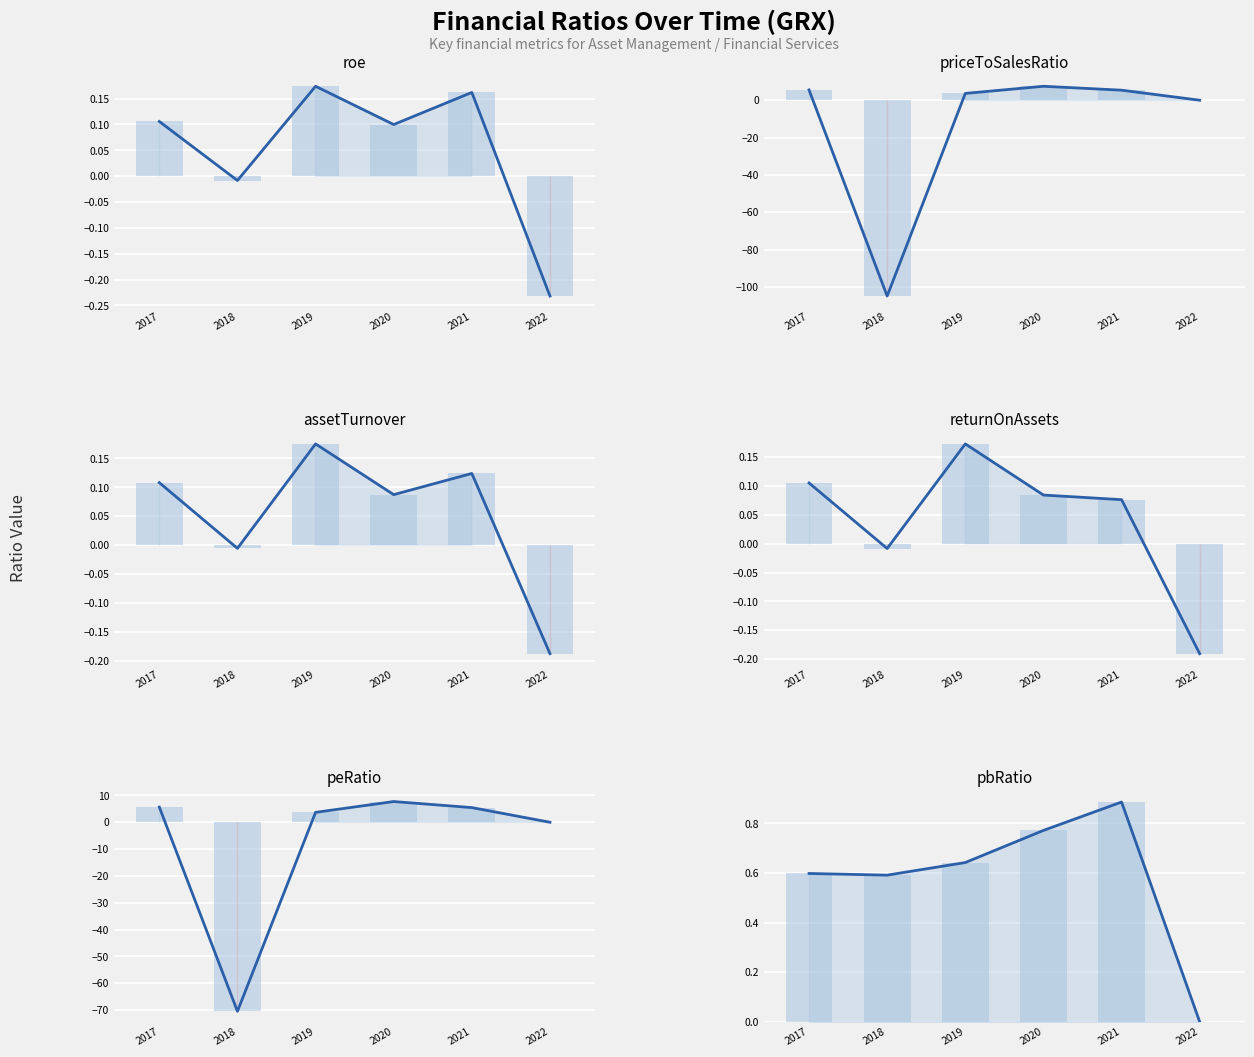

Where does the peRatio series first go above 5?

2017